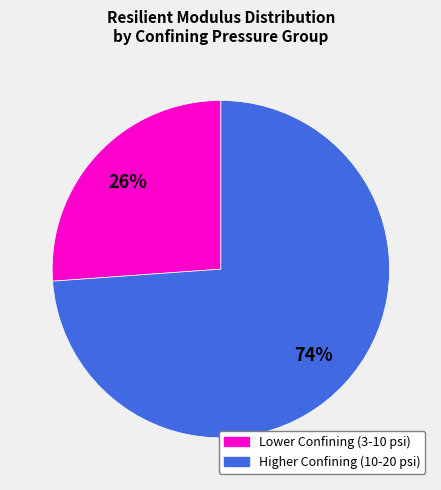

To the nearest percent, what is the difference between the largest and smallest slice percentages?

48%